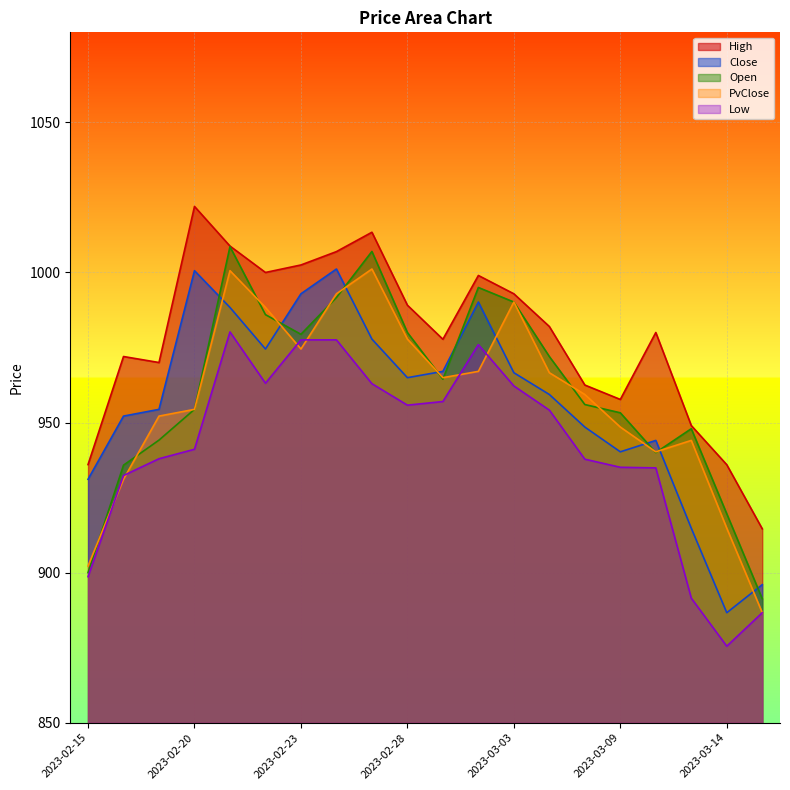

Between 2023-02-22 and 2023-03-06, which is larger?

2023-02-22